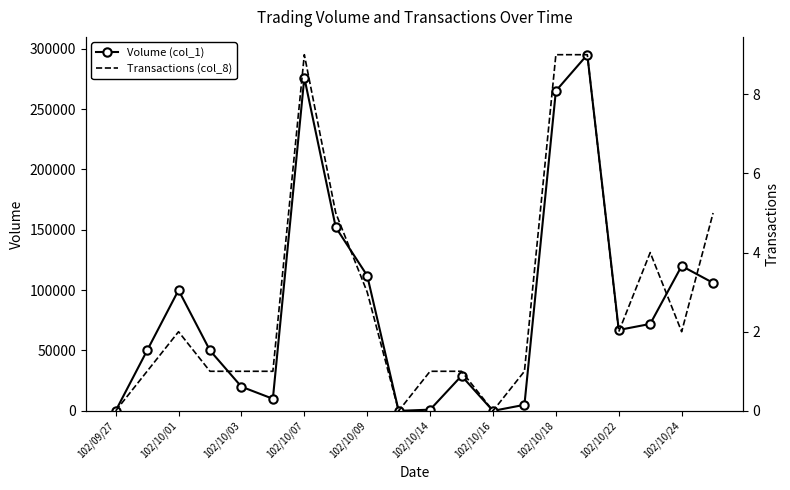

True or false: Volume (col_1) has more than 1 interior local peaks.

True